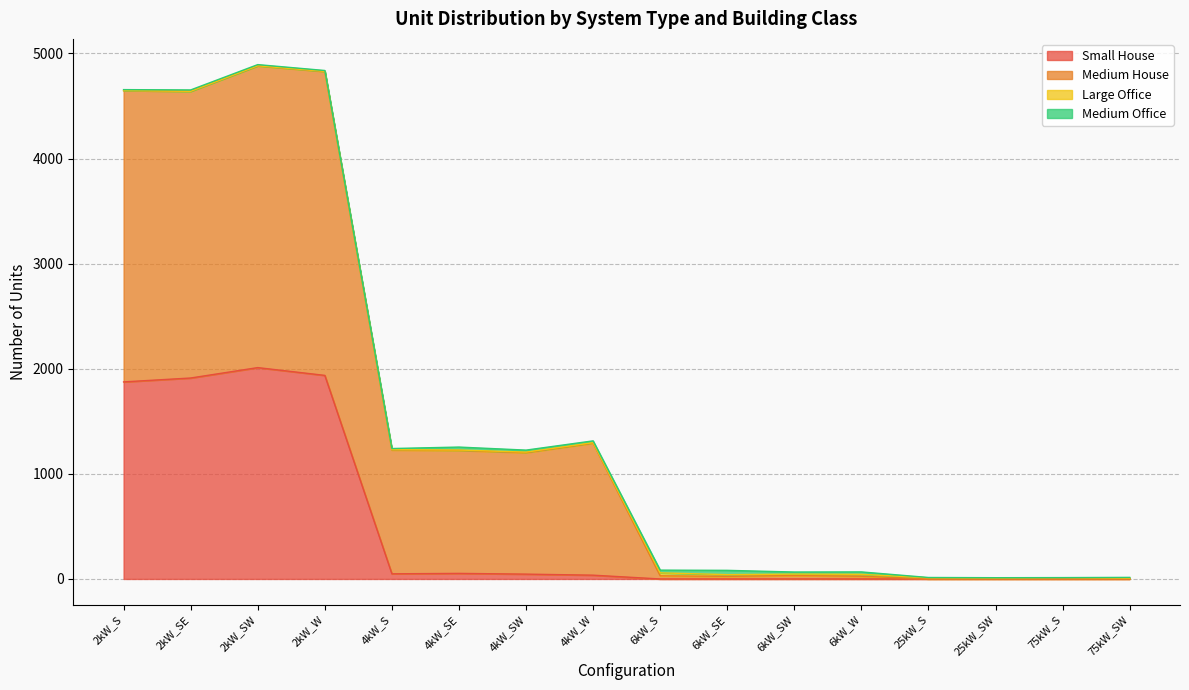

What is the label of the 2nd point from the left?

2kW_SE